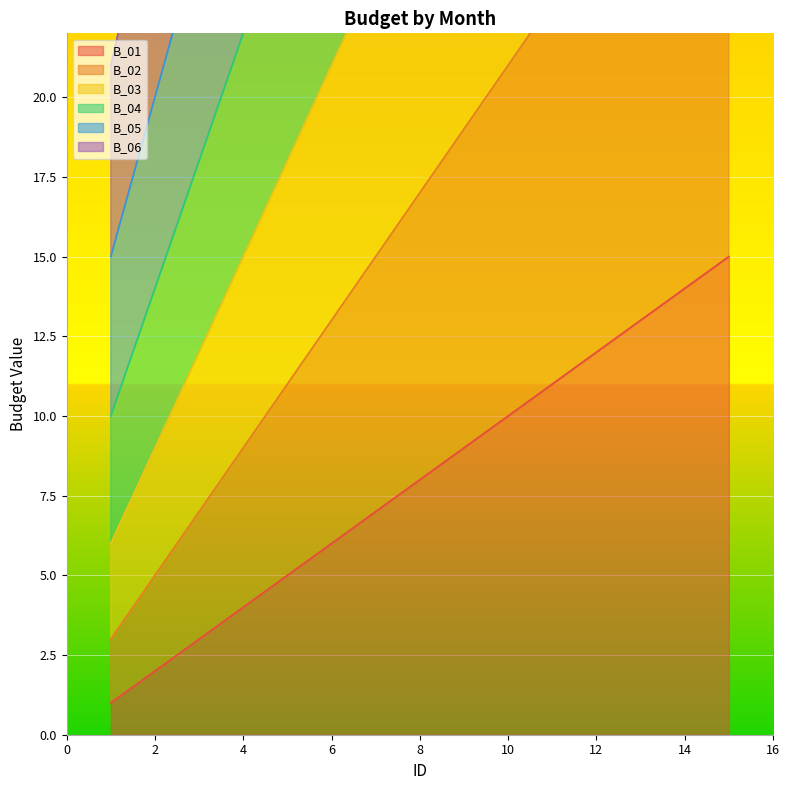

At which category is the sum across all series the highest?

15